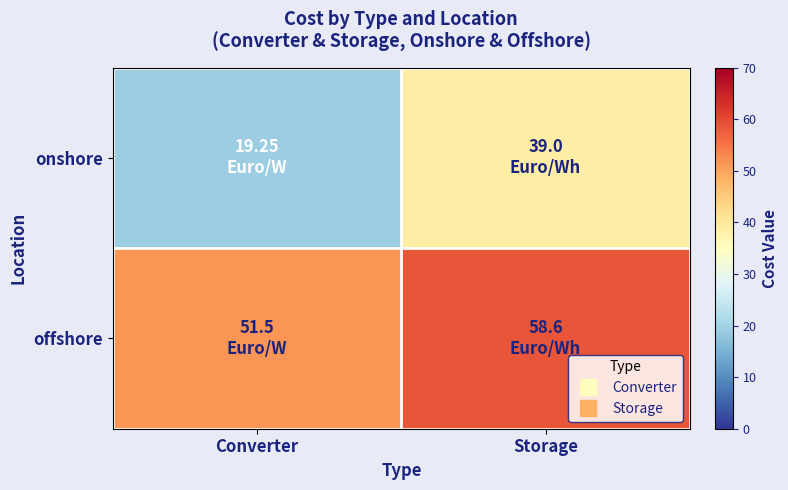

What is the difference between the highest and lowest values at Converter?

32.2